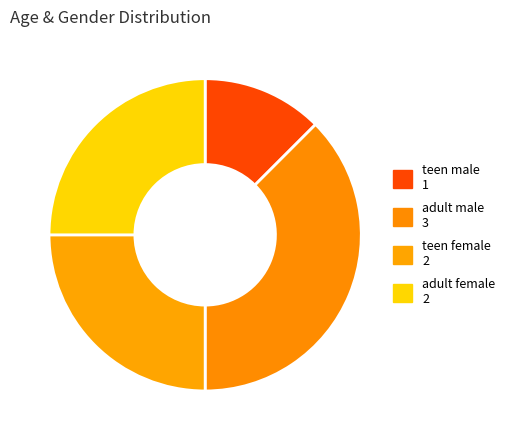

What is the smallest slice in the pie chart?

teen male